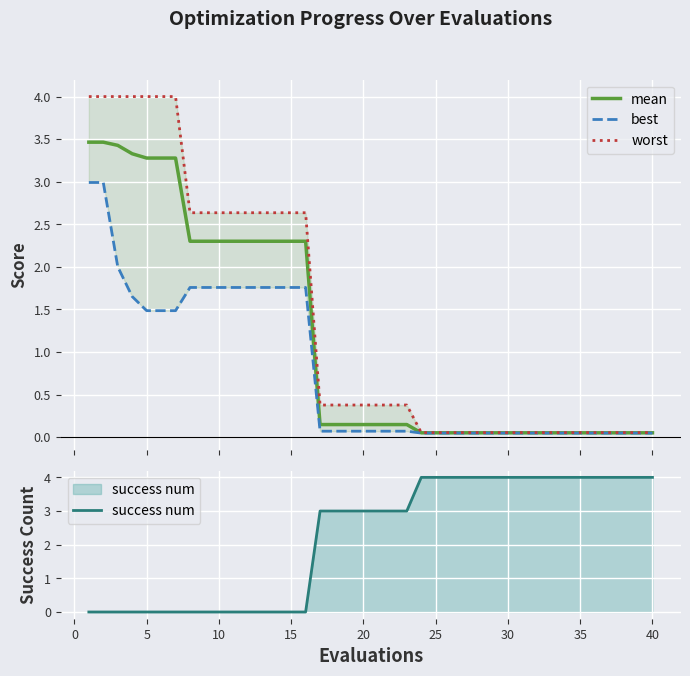

What is the value of the success num point at the 19th from the left?

3.0